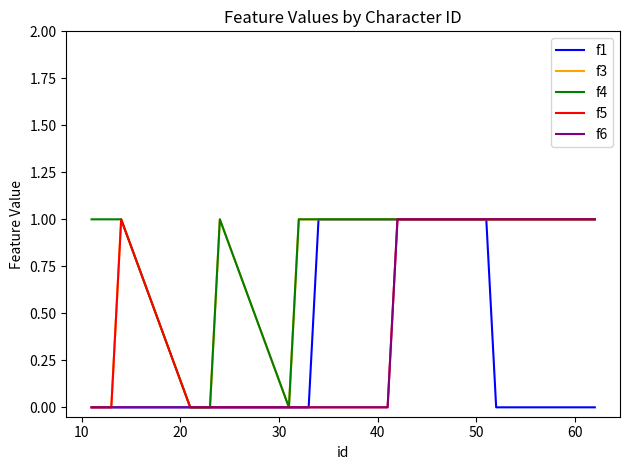

What is the difference between the maximum and minimum values in the f4 series?

1